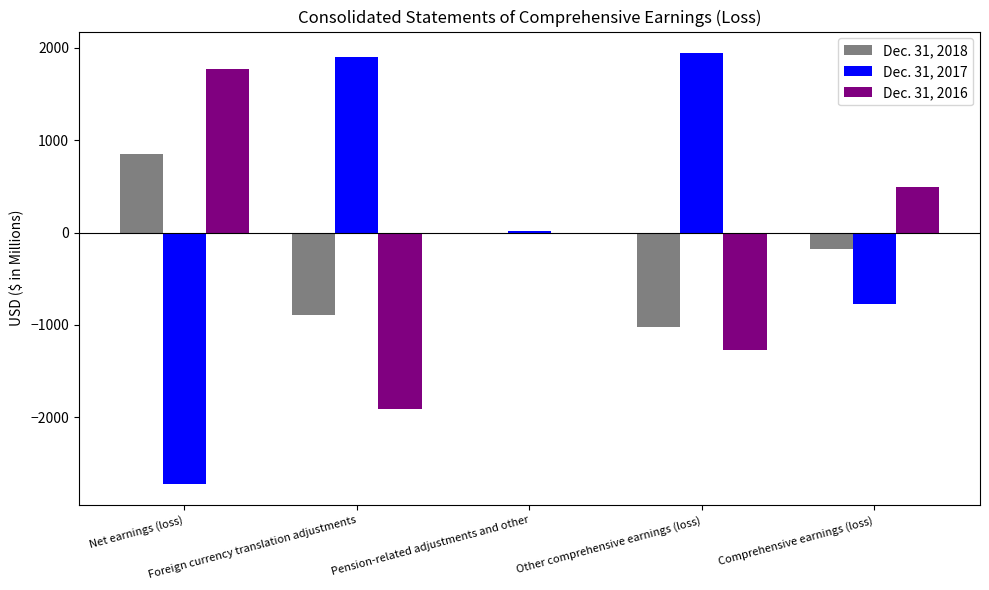

What is the maximum value shown in the chart?

1944.8